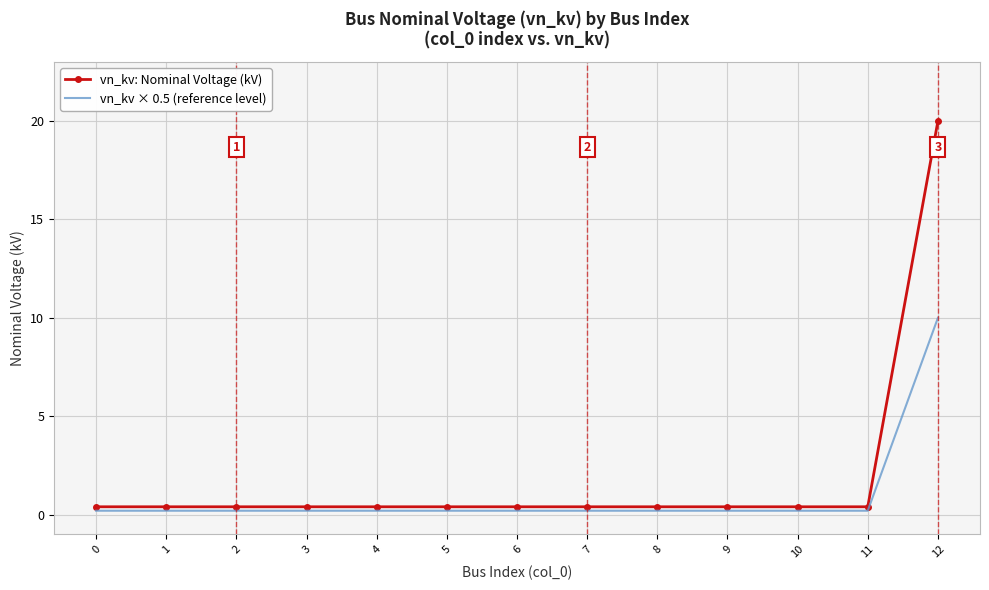

True or false: vn_kv × 0.5 (reference level) has a value of 0.2 at 8.

True